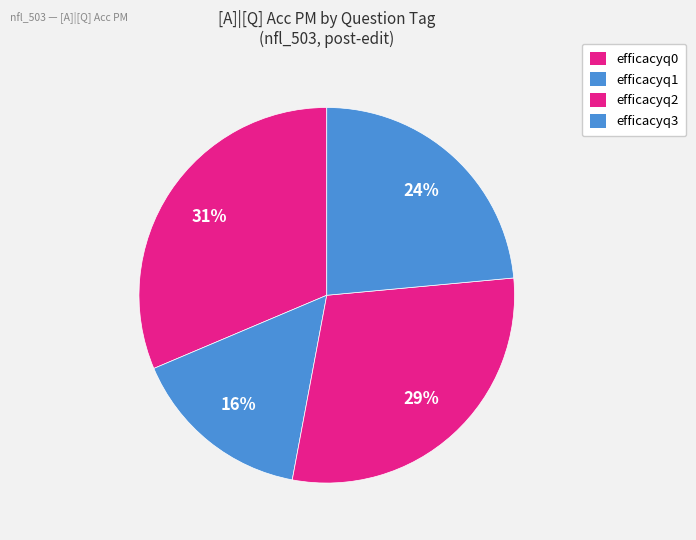

How many slices are in this pie chart?

4